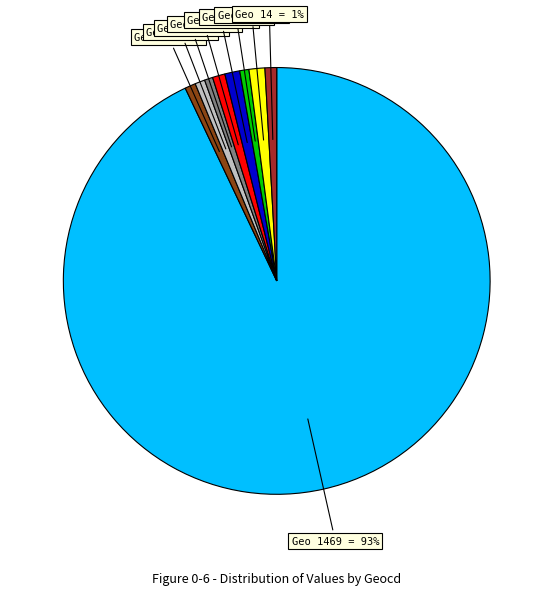

To the nearest percent, what is the average slice percentage?

11%